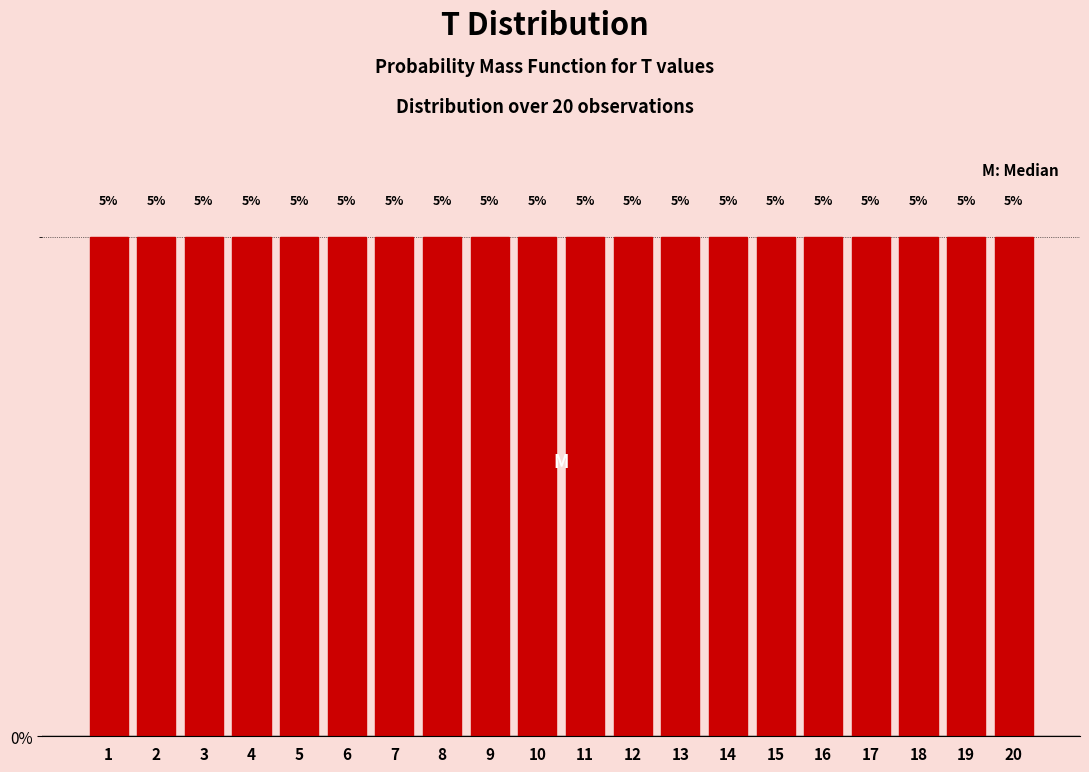

What is the height of the bar covering 18.5 to 19.5 on the x-axis?

5